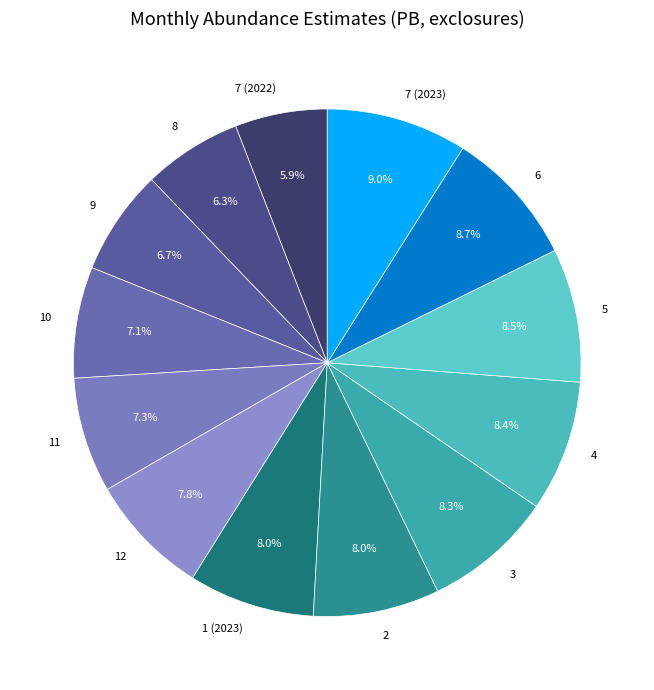

What percentage is the 7 (2022) slice, to the nearest percent?

6%